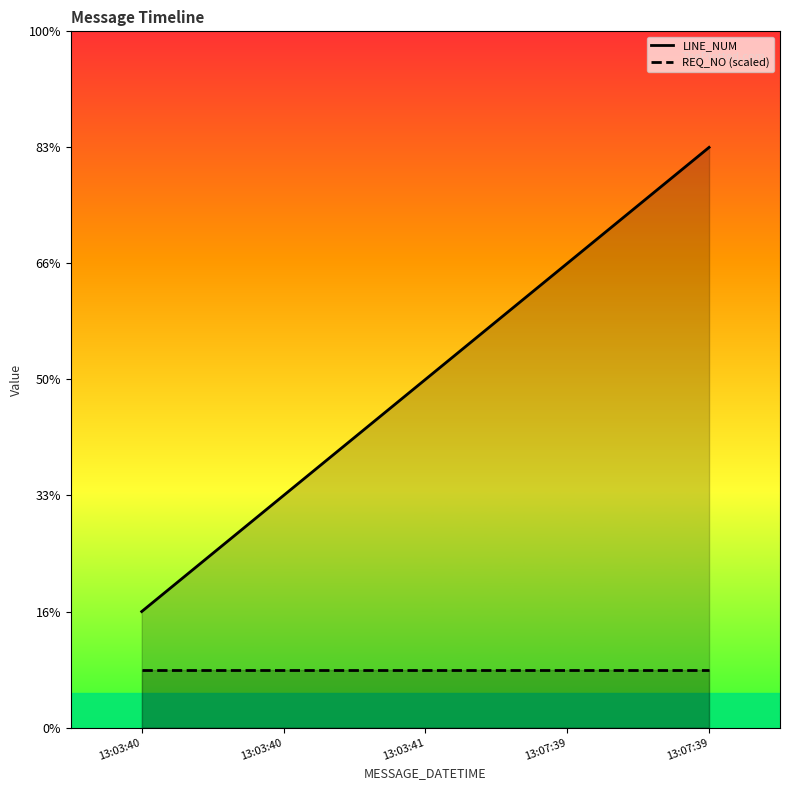

True or false: LINE_NUM has more than 1 interior local peaks.

False